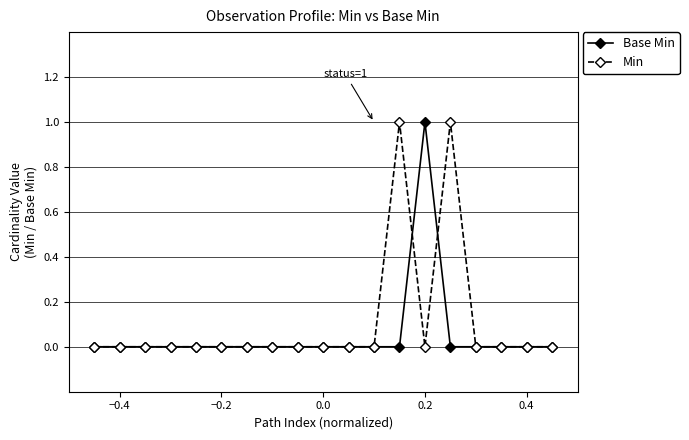

What is the highest value of the Min series?

1